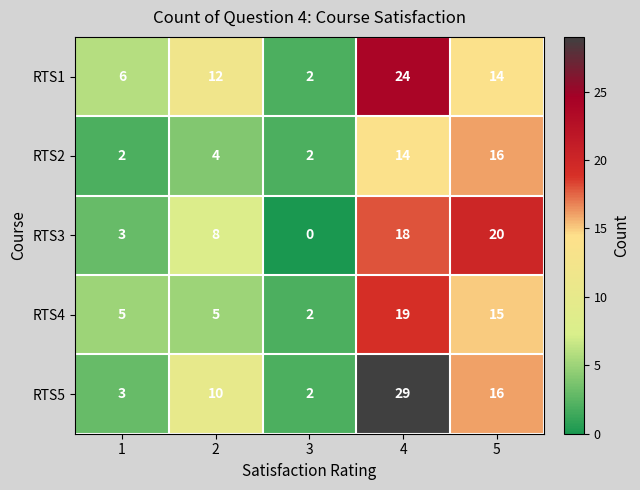

Rank the categories by RTS5 value from lowest to highest.

3, 1, 2, 5, 4